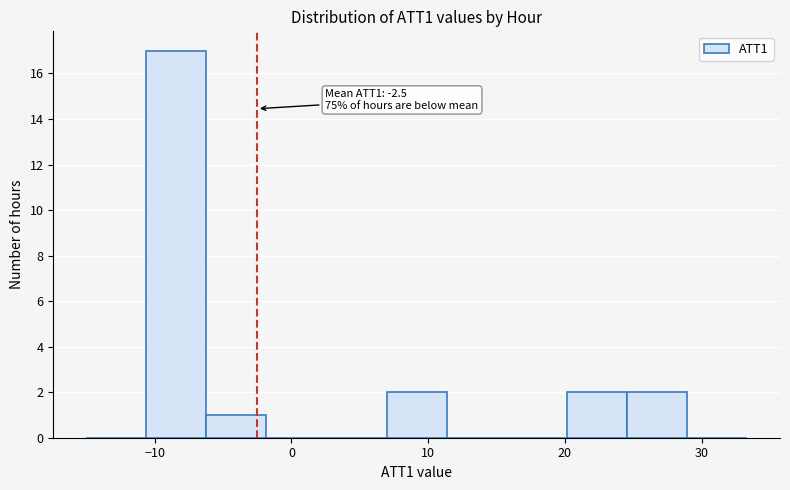

Which range on the x-axis has the tallest bar?

-11 to -6